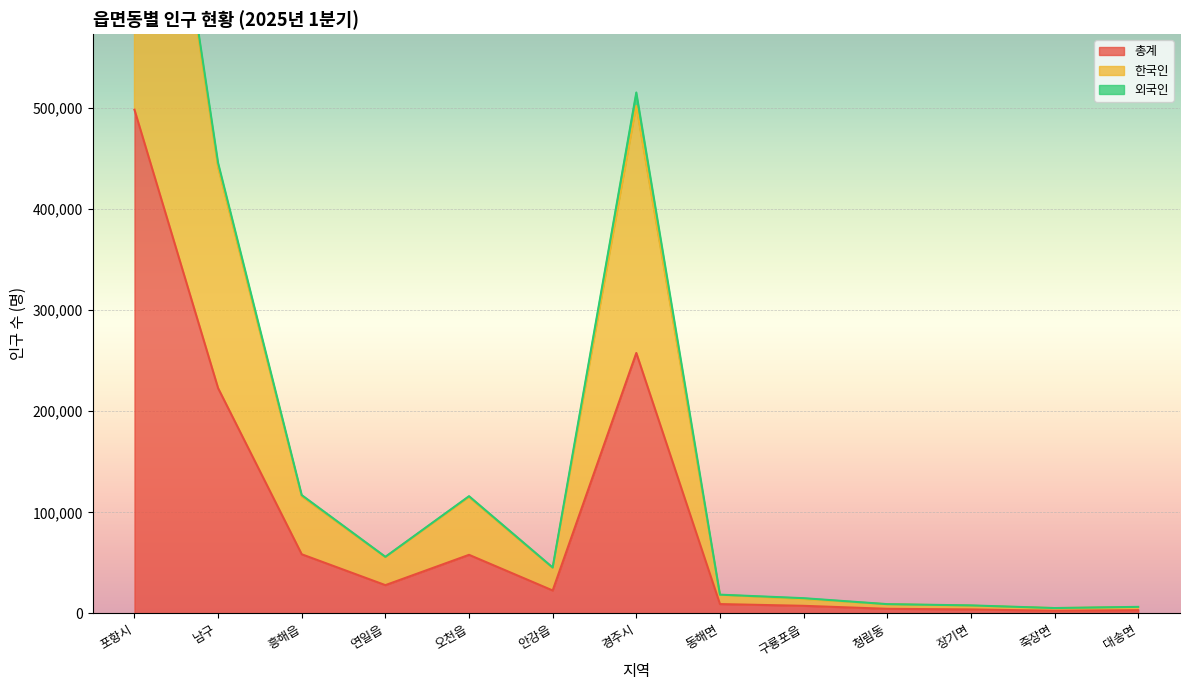

What is the spread (max minus min) of values at 대송면?

3046